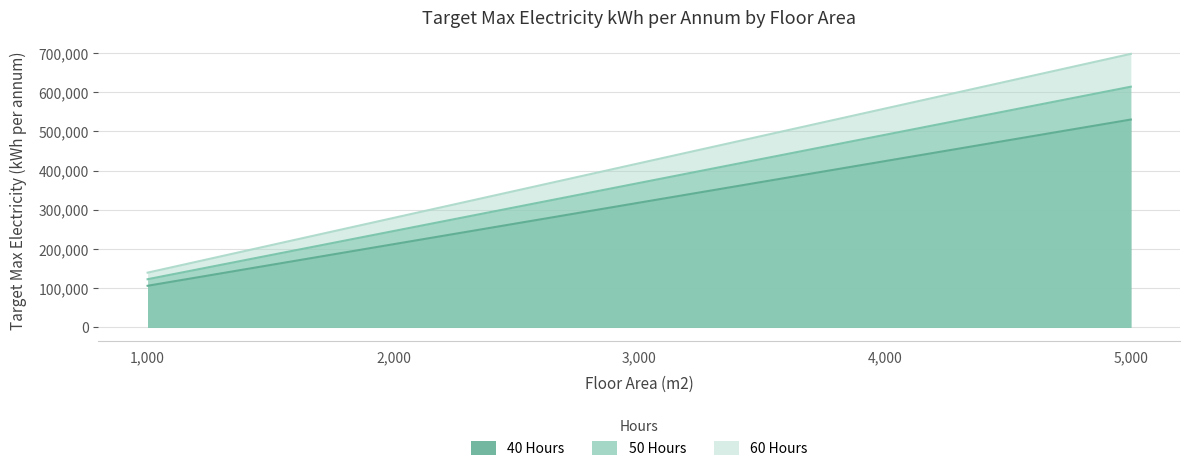

The 60 Hours series shows 139532 at 1,000. True or false?

True